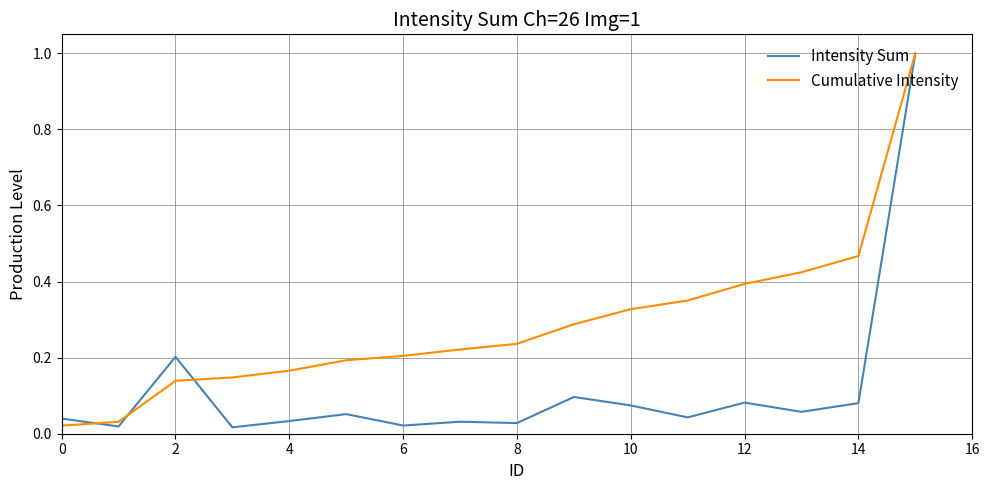

What are all the series names shown in the legend?

Intensity Sum, Cumulative Intensity